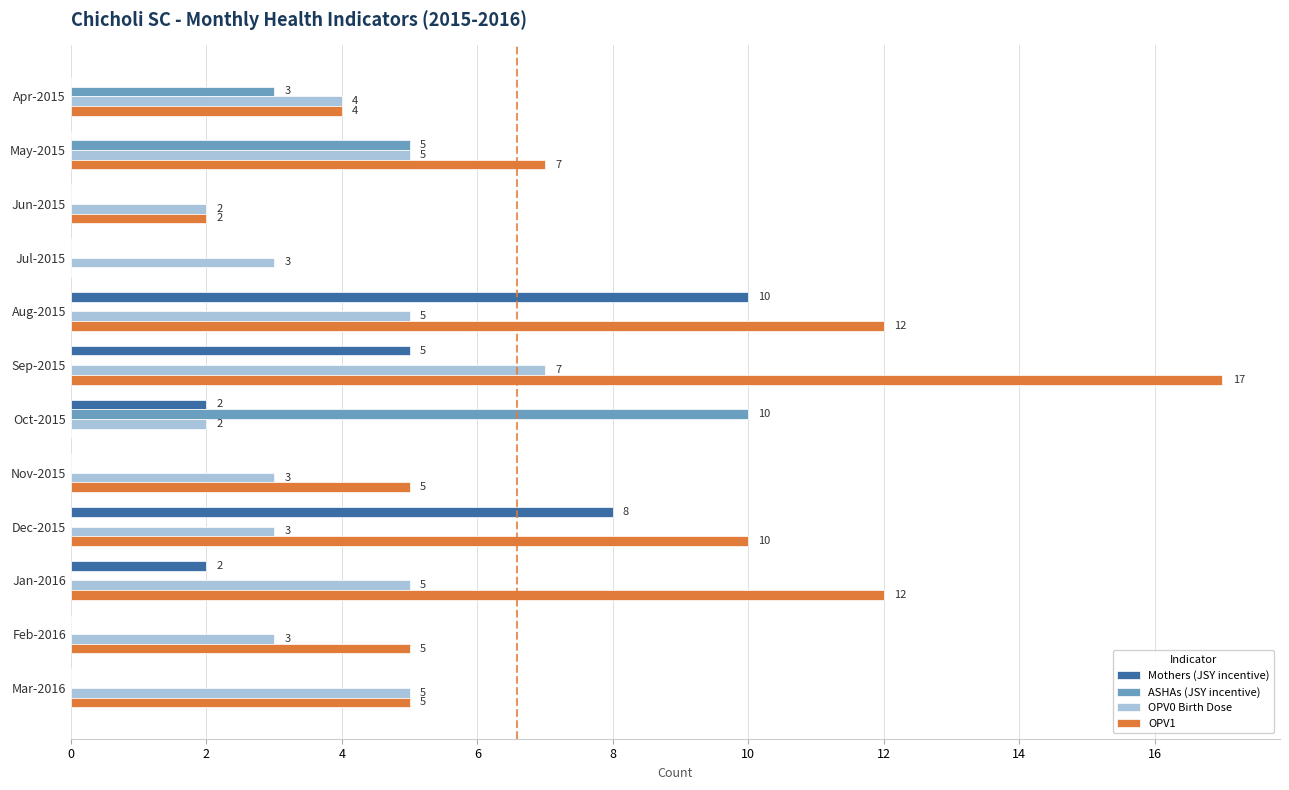

Count the ASHAs (JSY incentive) values in the range 0 to 3.

10